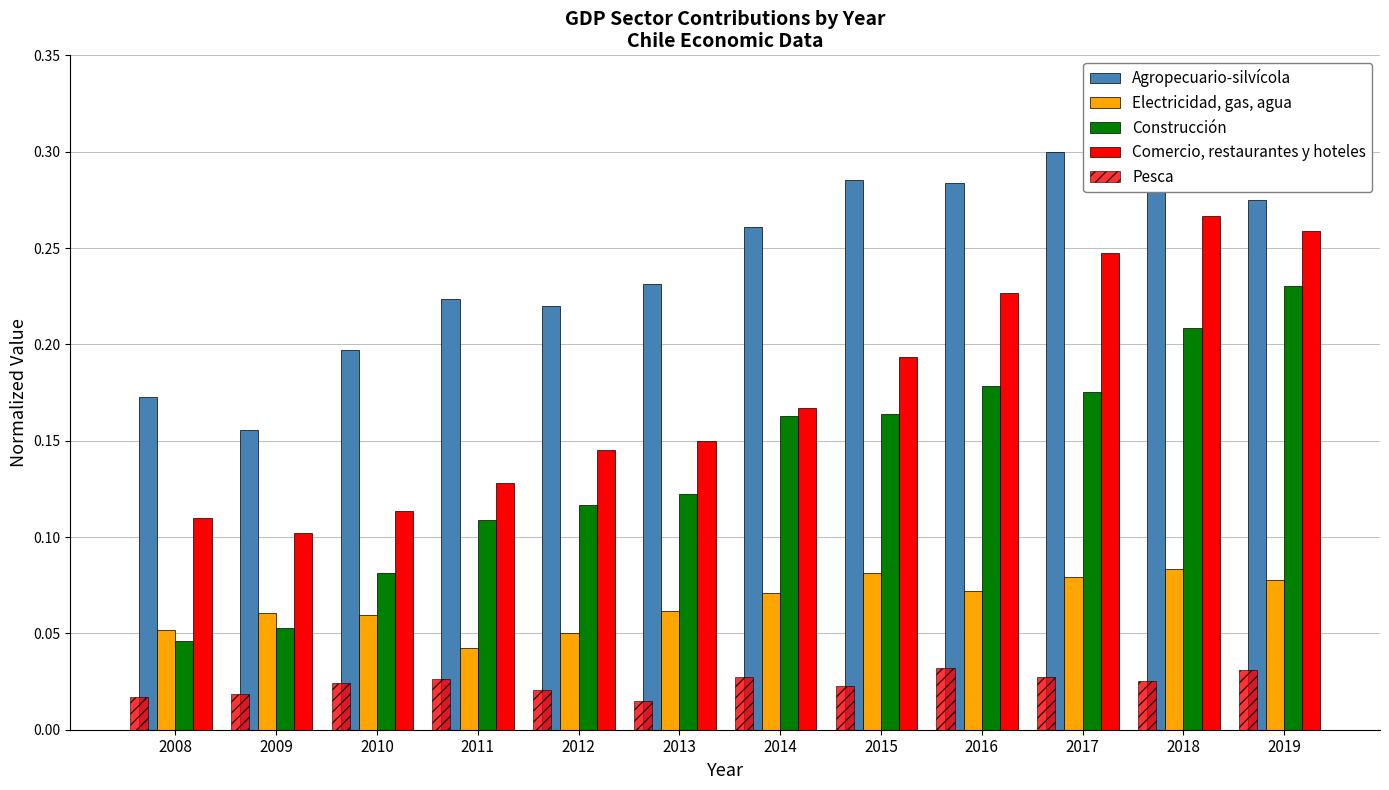

Which series has the largest total across all categories?

Agropecuario-silvícola